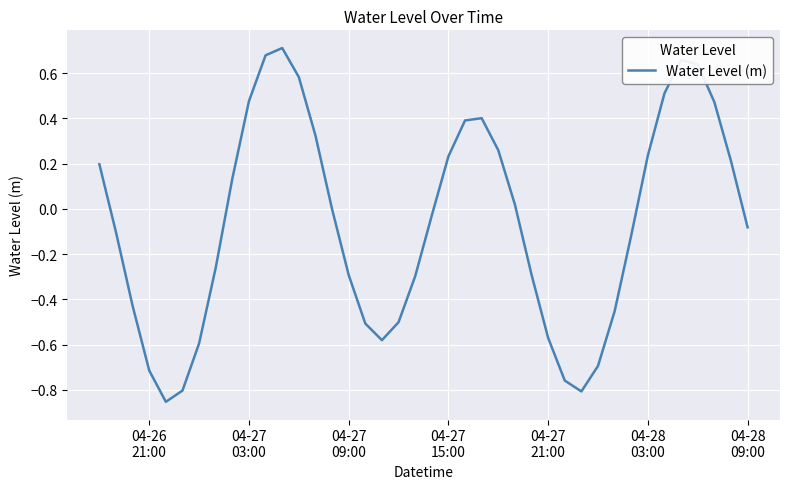

What is the difference between the maximum and minimum values?

1.6